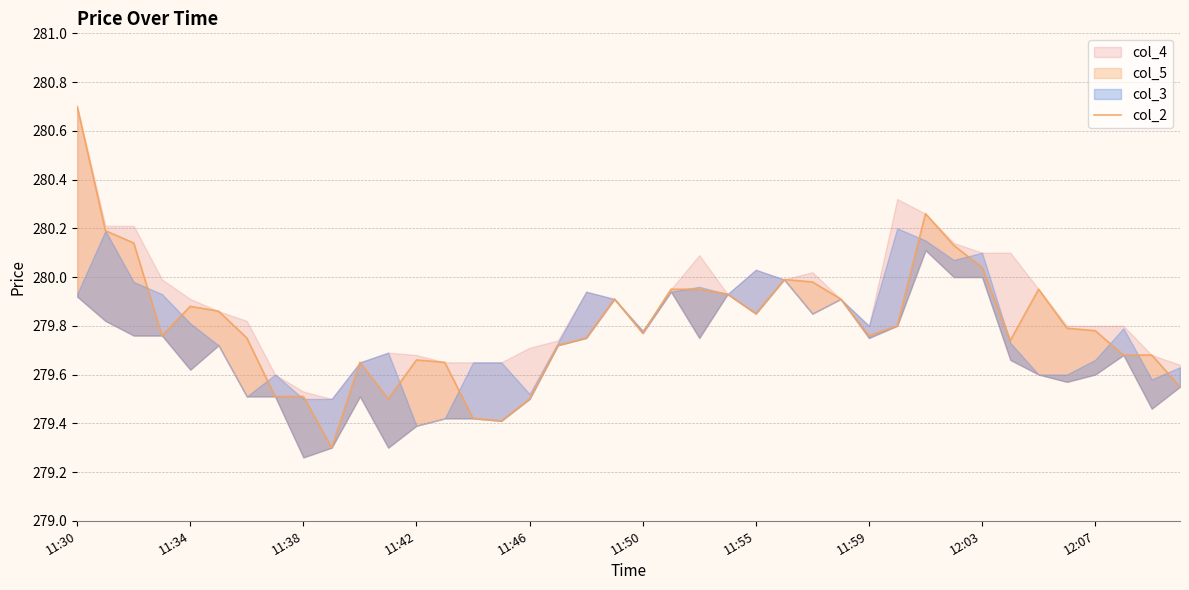

What position from the right is 26?

14